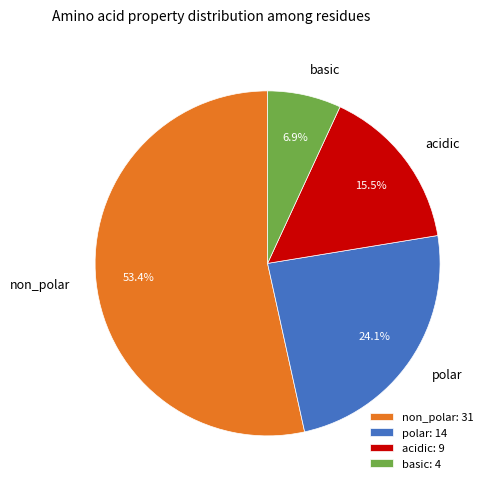

What is the ratio of the value at non_polar to the value at acidic?

3.4